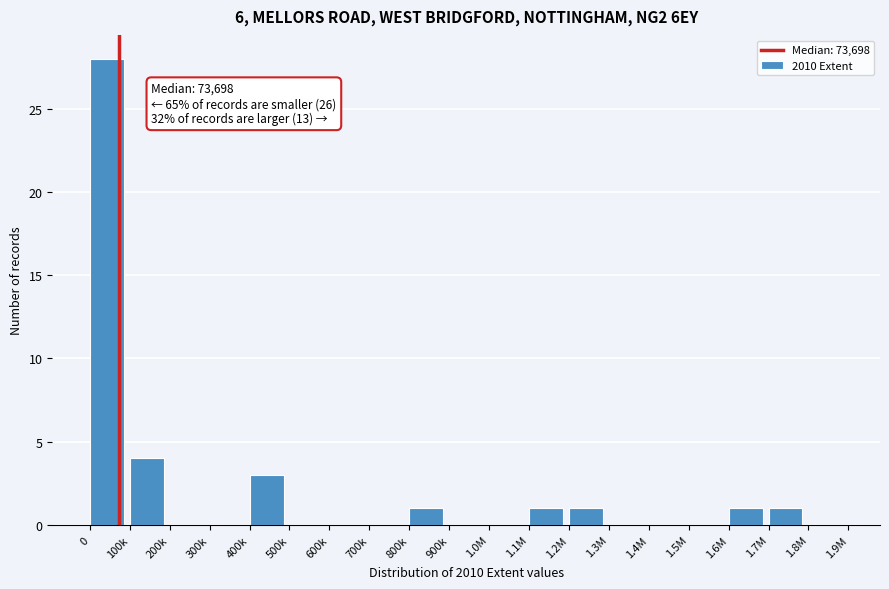

Reading left to right, what are all the values shown in this chart?

0=28	100k=4	200k=0	300k=0	400k=3	500k=0	600k=0	700k=0	800k=1	900k=0	1.0M=0	1.1M=1	1.2M=1	1.3M=0	1.4M=0	1.5M=0	1.6M=1	1.7M=1	1.8M=0